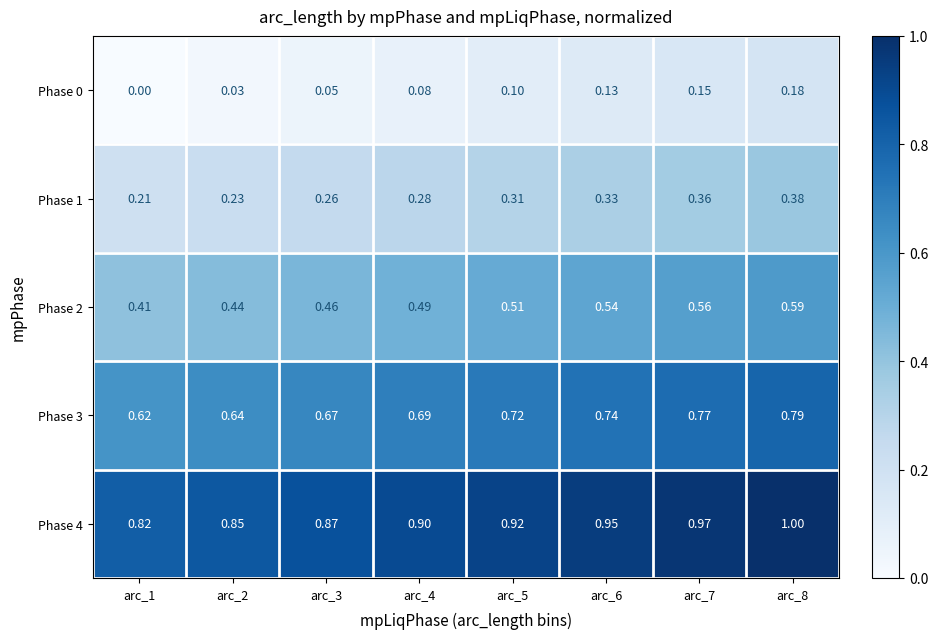

Is the value of Phase 0 at arc_1 greater than the value of Phase 3 at arc_8?

No